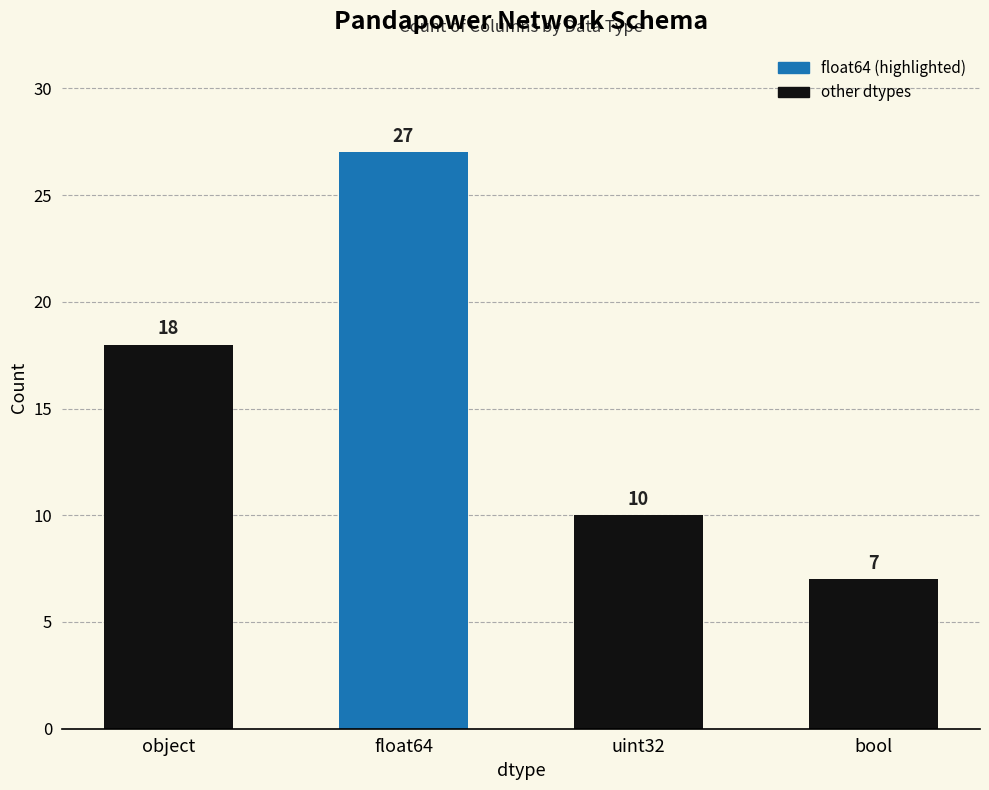

Where is the data nearest to the value 17?

object